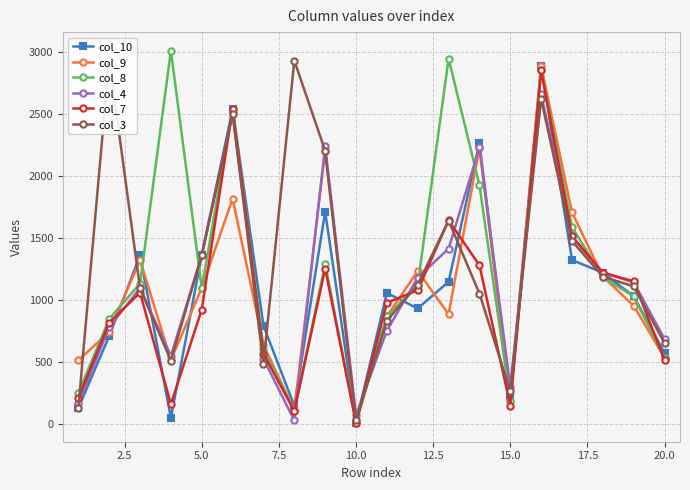

True or false: col_7 has more than 1 points higher than both neighbors.

True